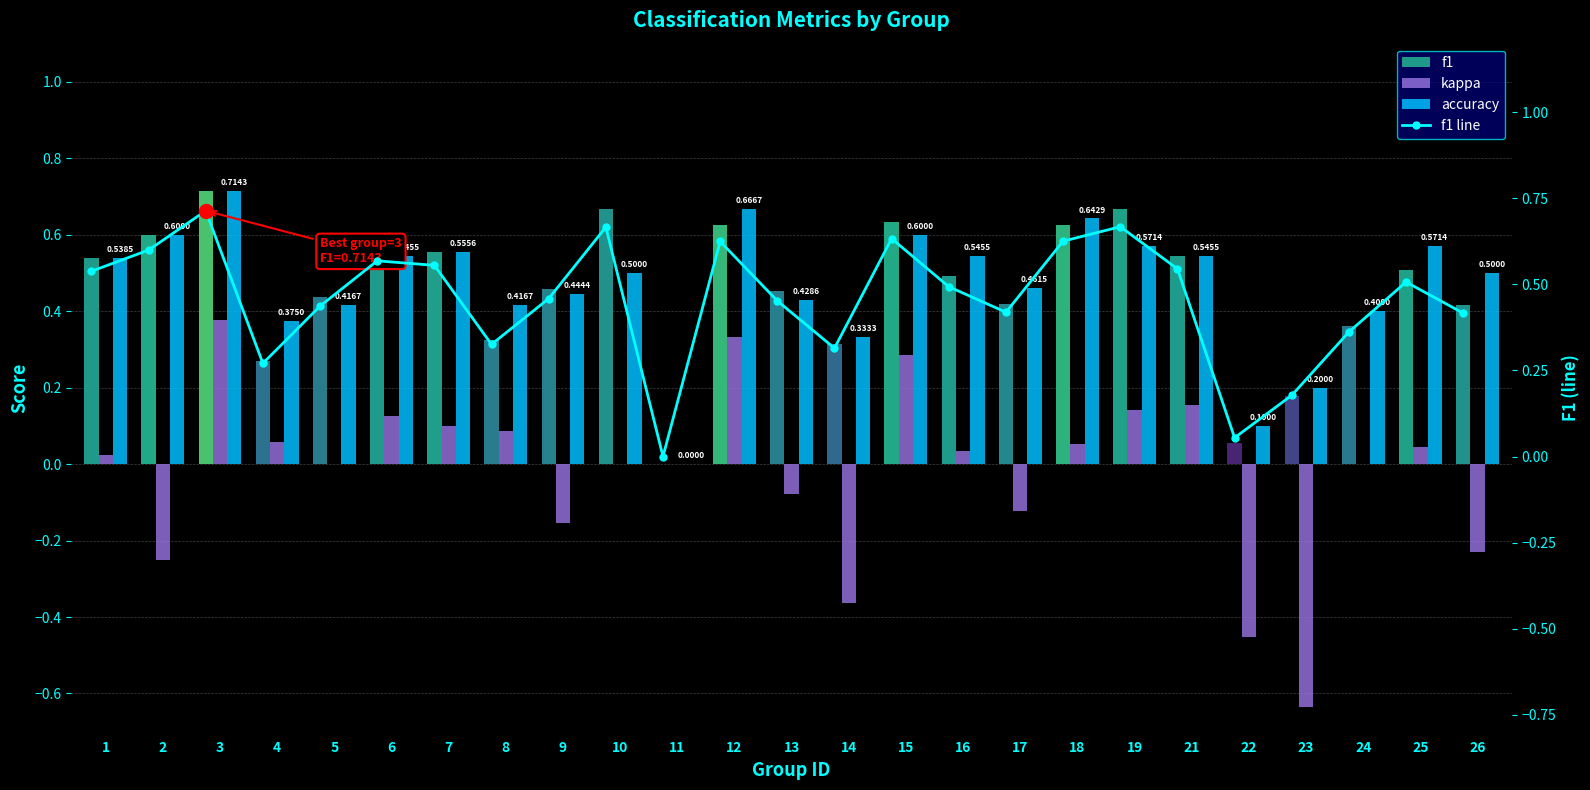

The value of f1 at 26 is 0.7. True or false?

False